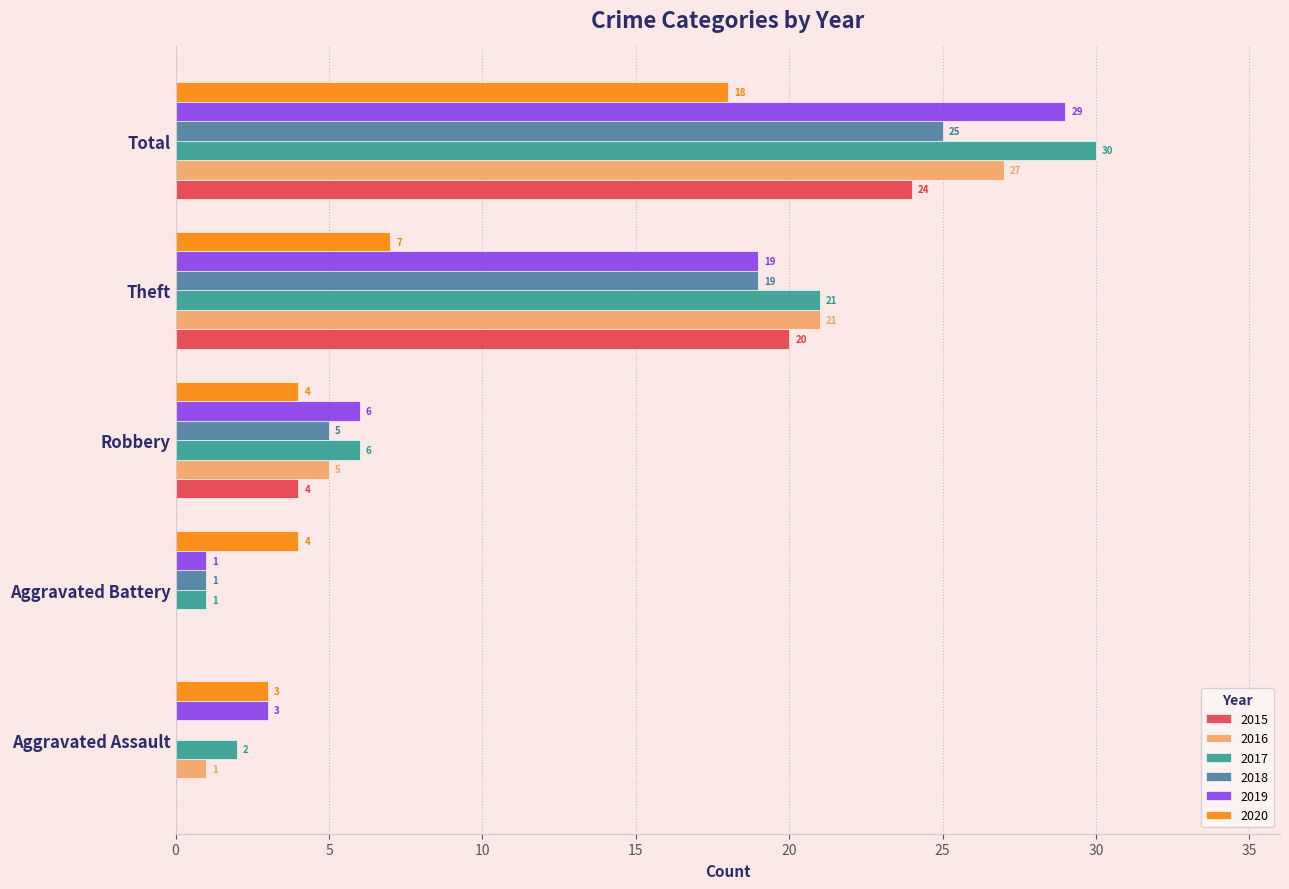

At which category is the sum across all series the highest?

Total